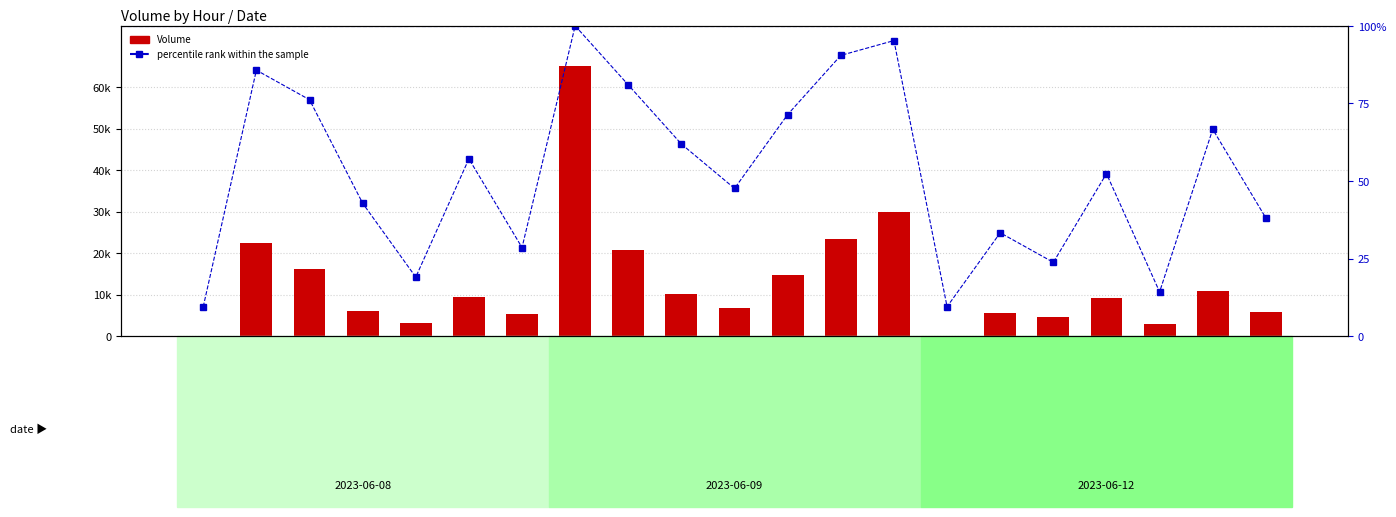

What is the difference between the second highest and minimum values in the Volume series?

29839.0